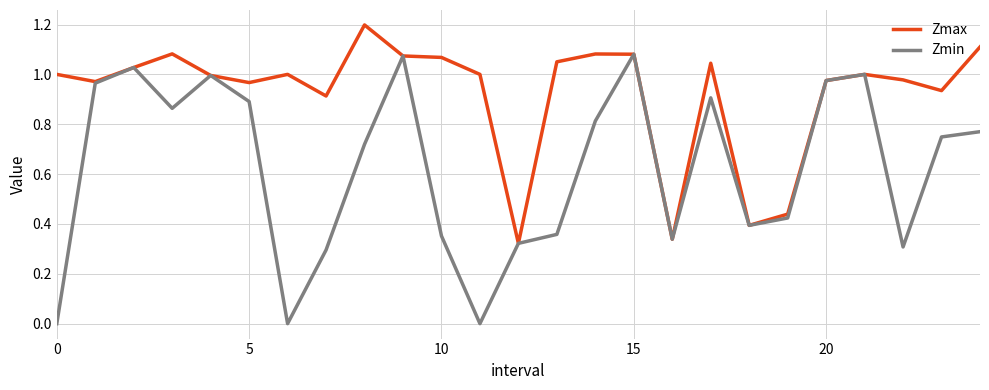

What is the greatest value displayed?

1.2